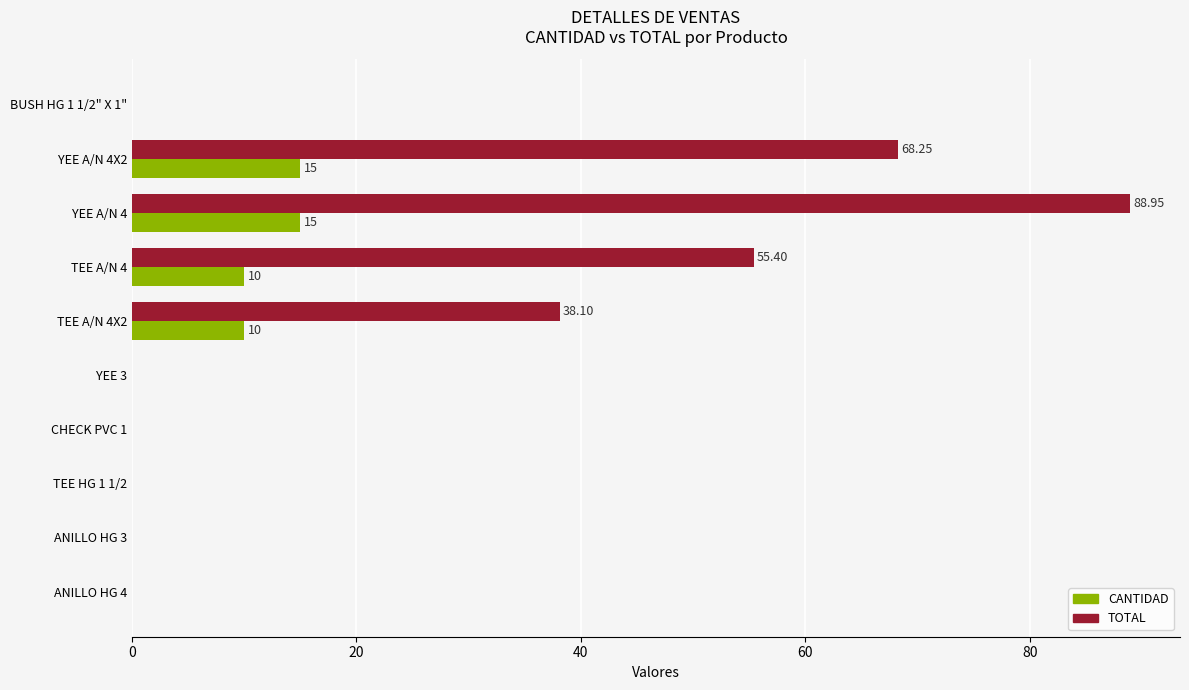

Between TEE A/N 4X2 and TEE HG 1 1/2, which series saw the biggest shift?

TOTAL